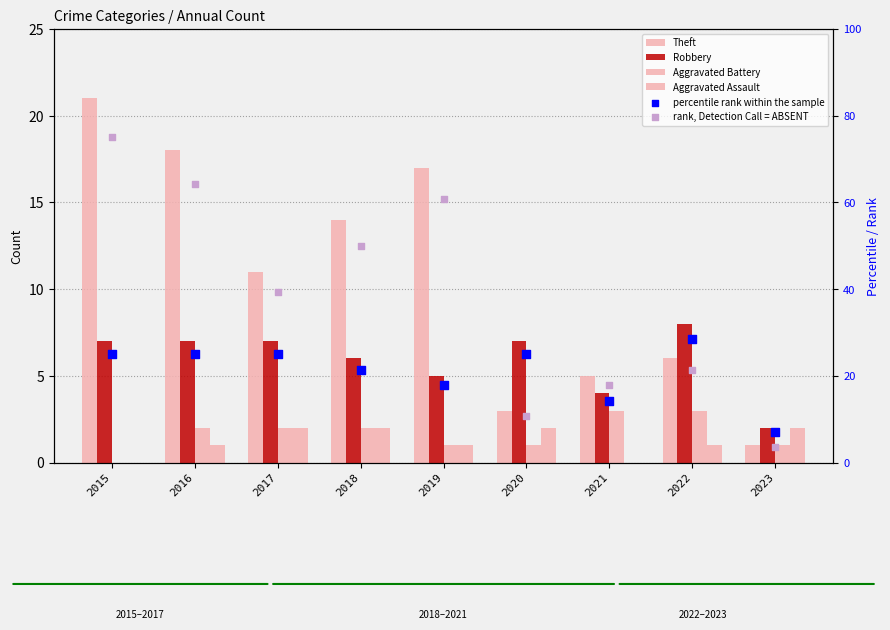

What is the total value across all series at 2015?

128.0